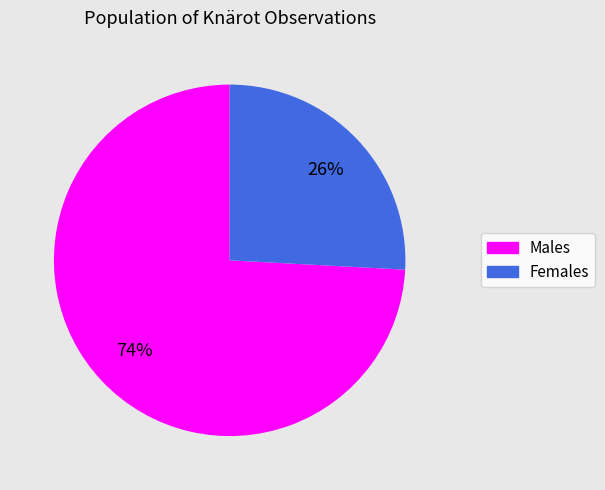

To the nearest percent, what is the average slice percentage?

50%